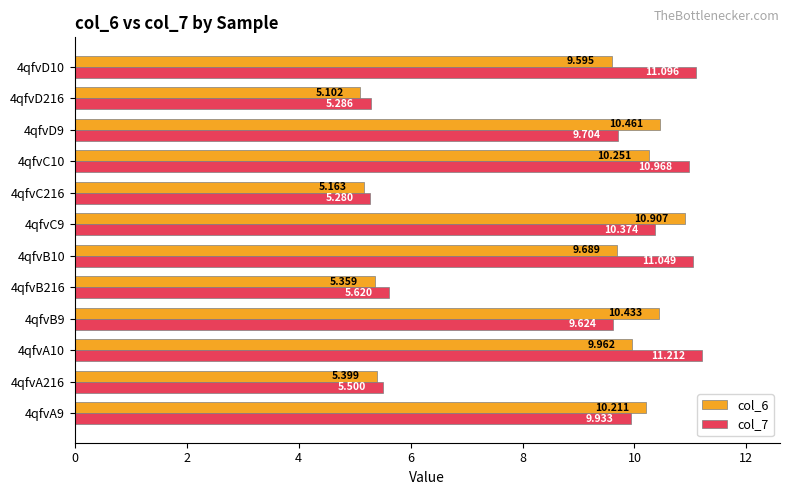

How many data points in col_6 are above 9?

8